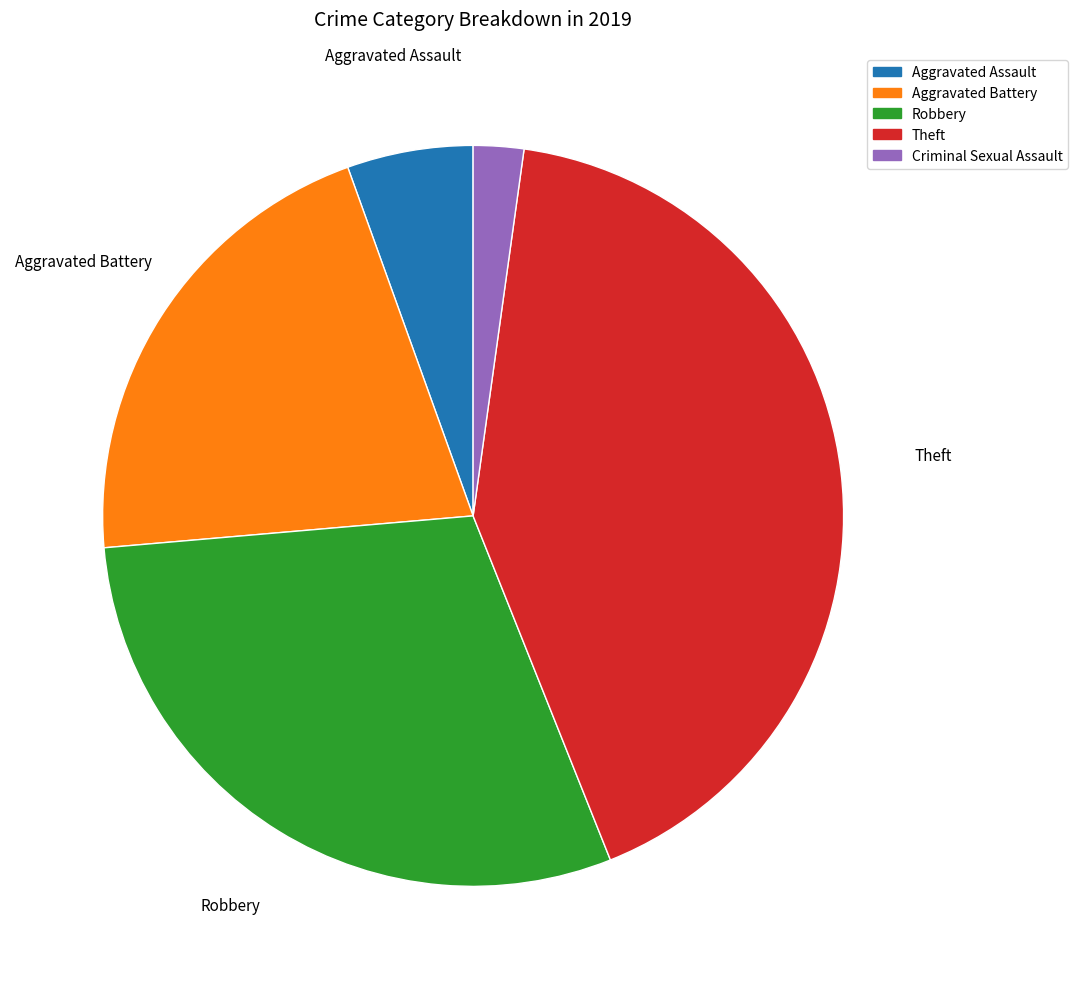

Is there a majority slice in this chart?

No